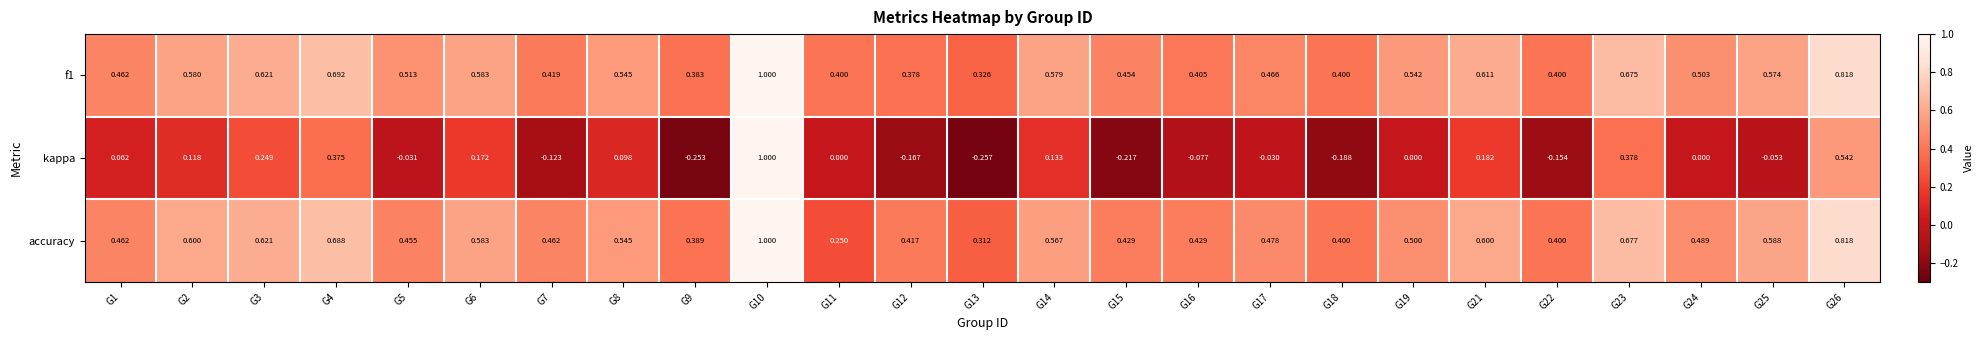

What is the total value across all series at G22?

0.6